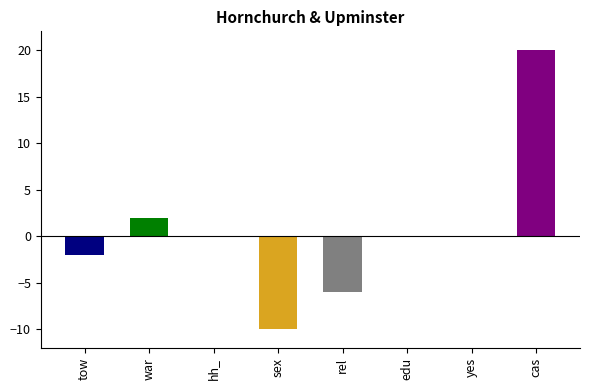

Reading left to right, what are all the values shown in this chart?

township_Name=-2	ward_Number=2	hh_position=0	sex=-10	relation=-6	education=0	yesno=0	cash_work_type=20